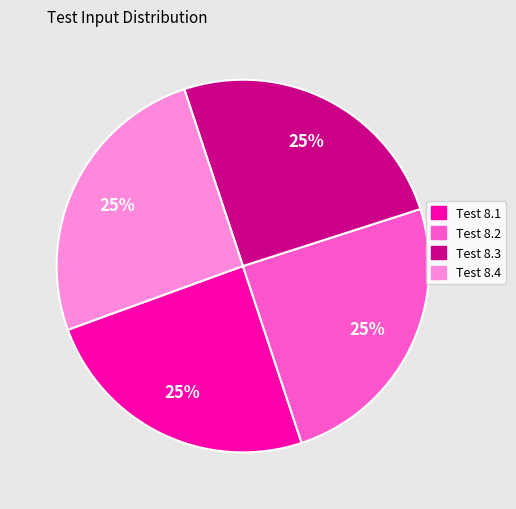

To the nearest percent, what is the average slice percentage?

25%